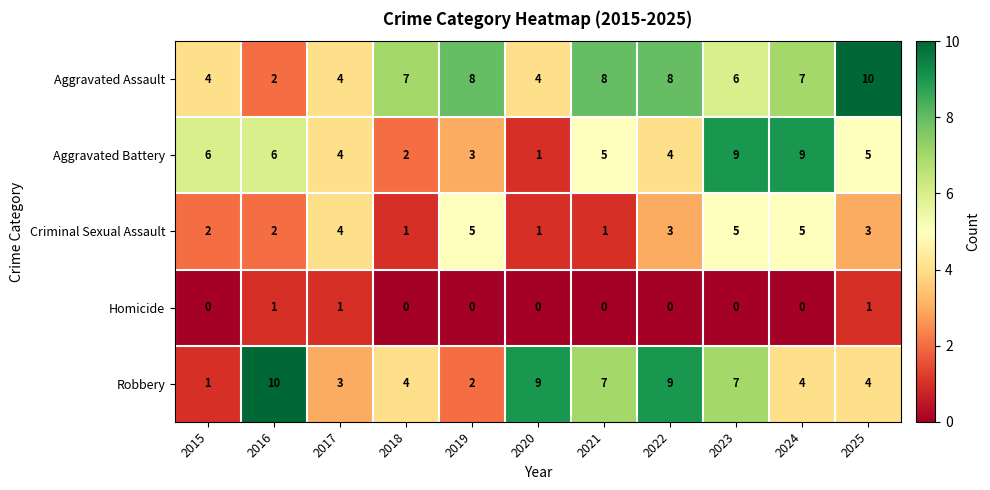

At which category is the sum across all series the highest?

2023